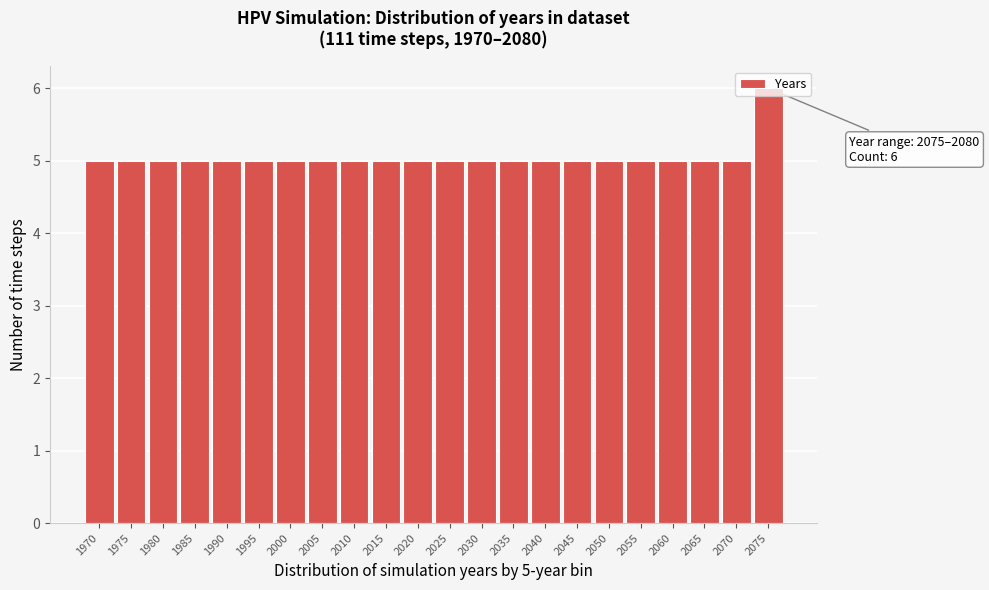

What is the value of the 19th bar from the left?

5